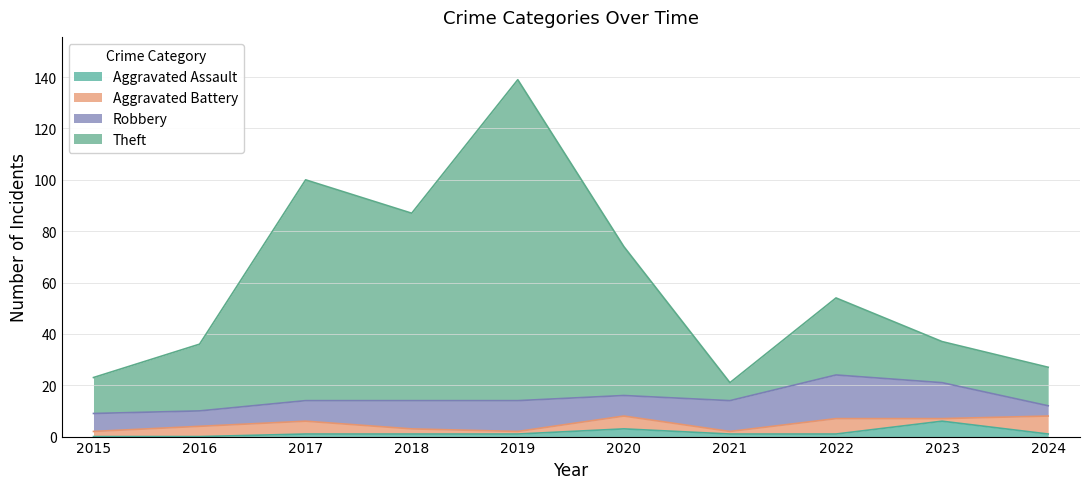

What is the value of the Theft point at the 9th from the left?

37